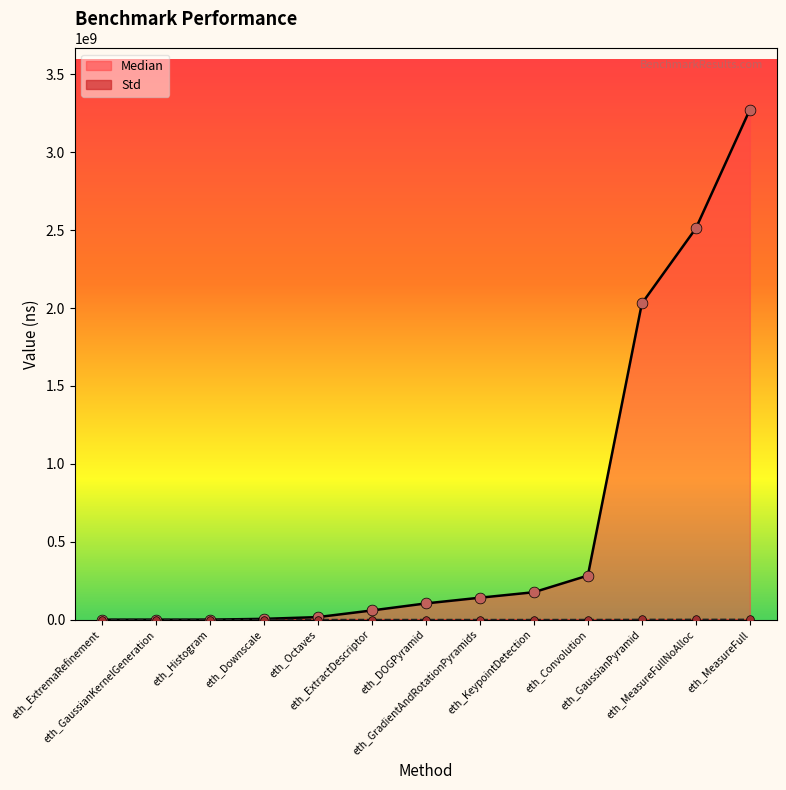

Is the value of Std at eth_DOGPyramid greater than the value of Median at eth_Downscale?

No